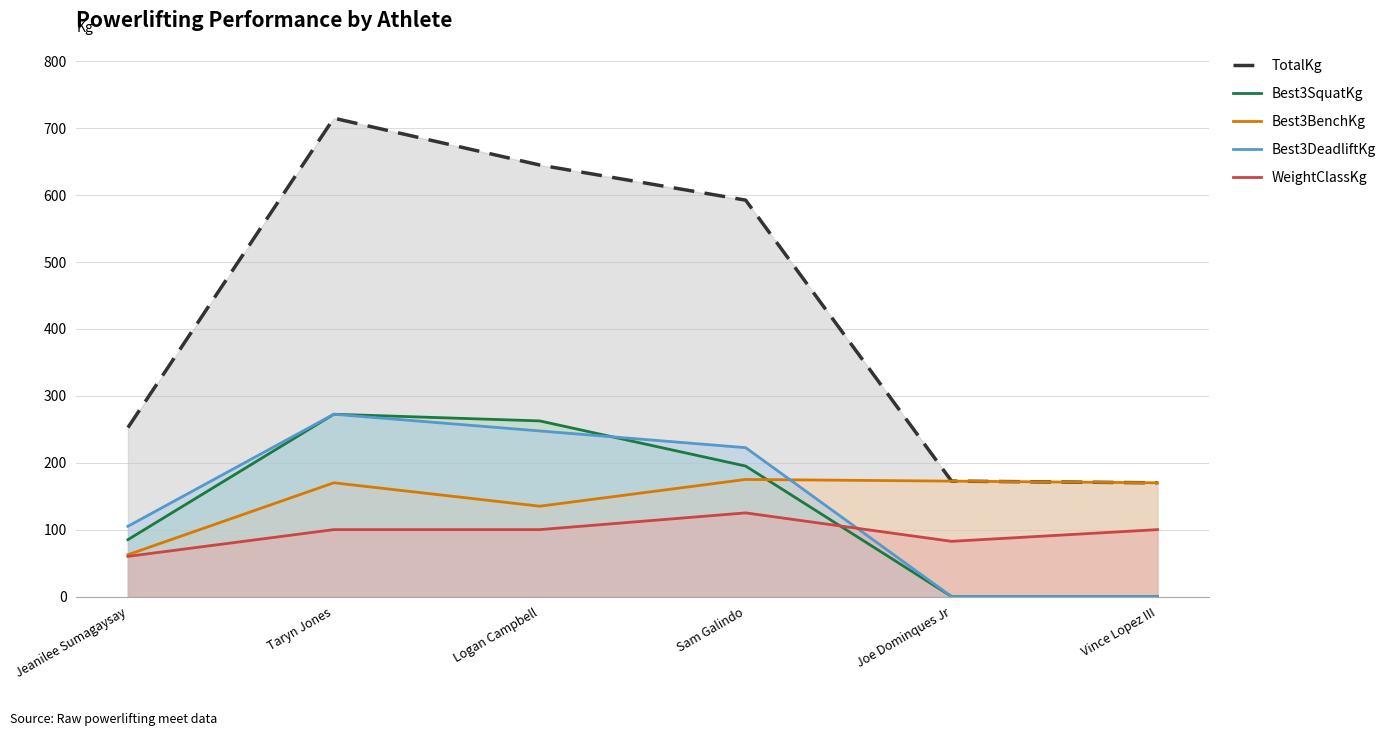

How many interior local peaks does the Best3SquatKg series have?

1